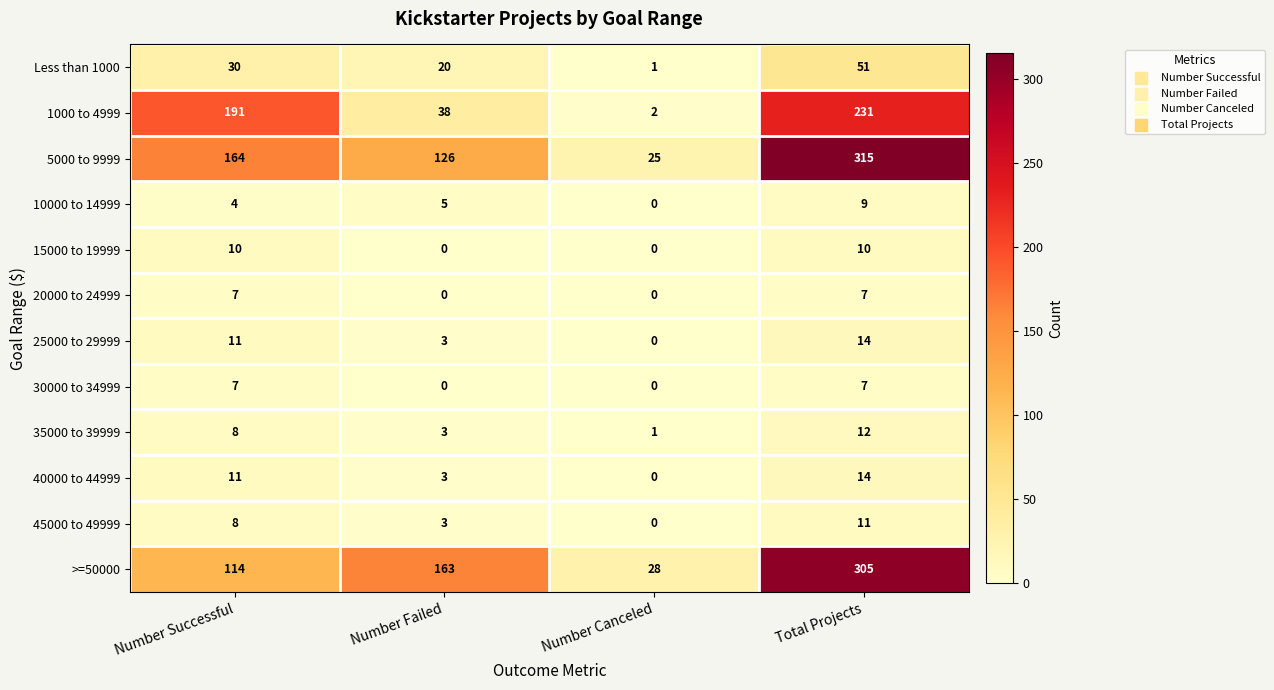

The 25000 to 29999 series shows 1 at Number Failed. True or false?

False